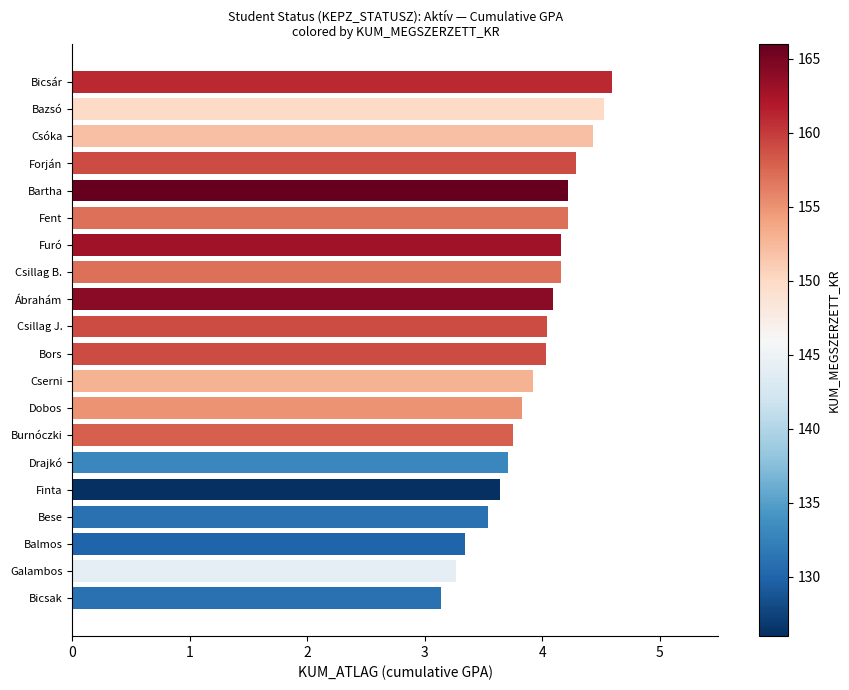

What is the ratio of the value at Burnóczki to the value at Finta?

1.0